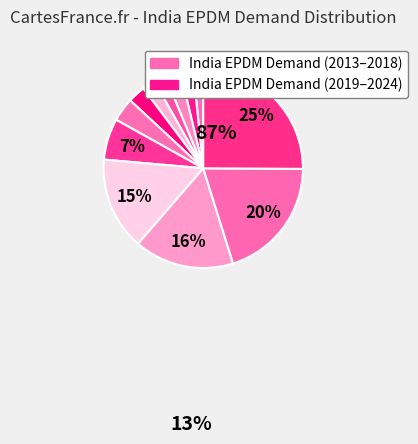

Rank the categories by value from lowest to highest.

2013, 2016, 2014, 2017, 2015, 2018, 2019, 2020, 2021, 2022, 2023, 2024